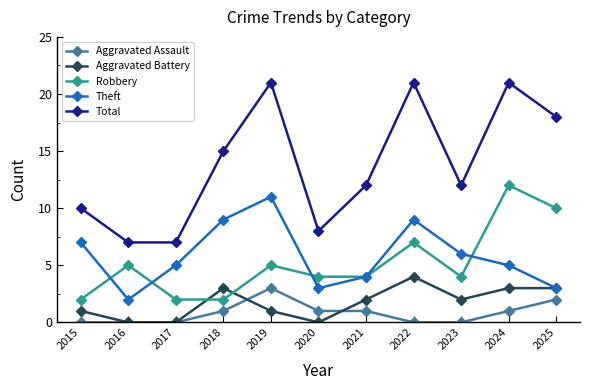

What is the approximate value of Theft at 2015?

7